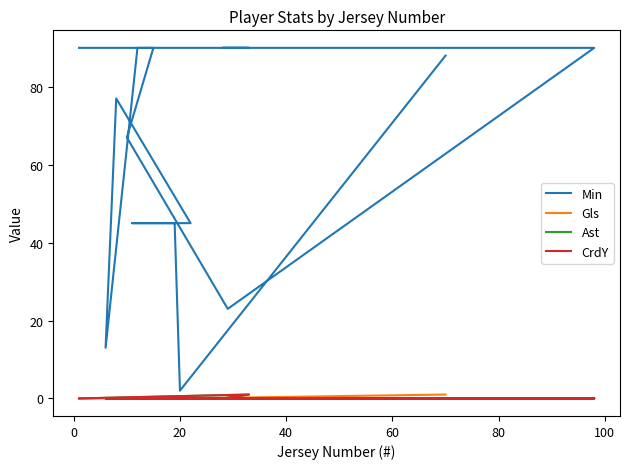

What is the difference between the second highest and minimum values in the Min series?

88